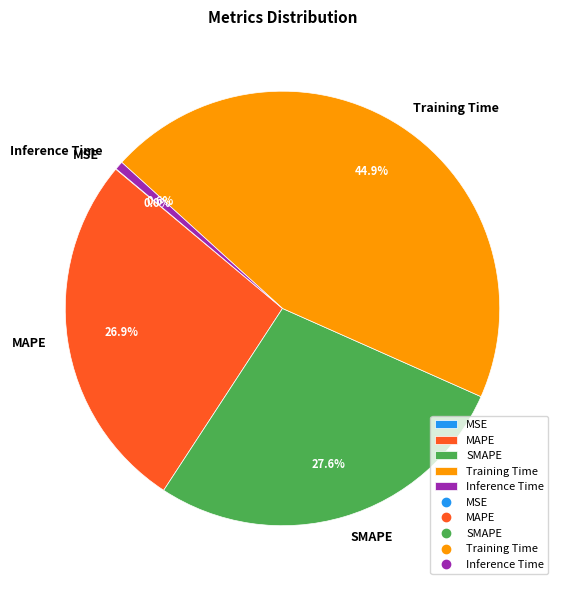

Does SMAPE account for over 50% of the chart?

No